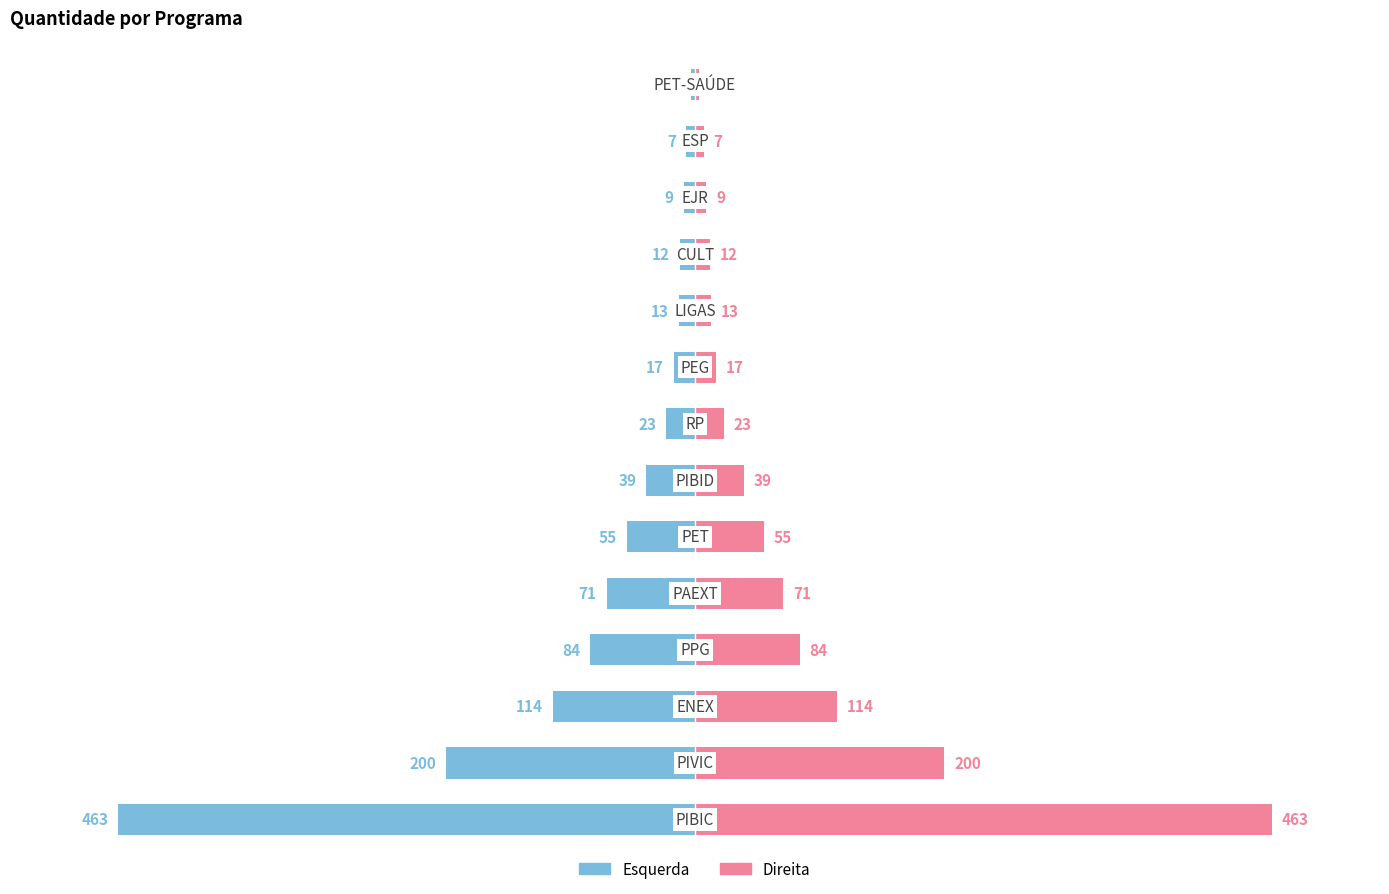

Reading right to left, list all the values displayed in this chart.

Quantidade: -3	-7	-9	-12	-13	-17	-23	-39	-55	-71	-84	-114	-200	-463
Quantidade (direita): 3	7	9	12	13	17	23	39	55	71	84	114	200	463